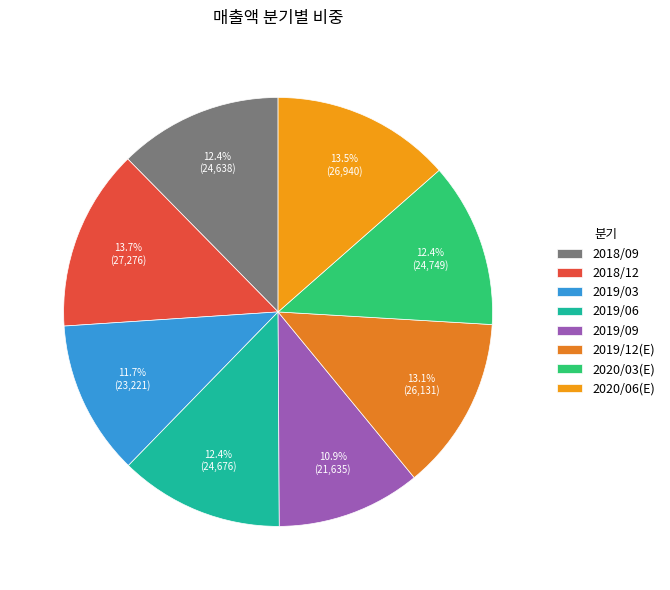

What percentage is the 2018/12 slice, to the nearest percent?

14%